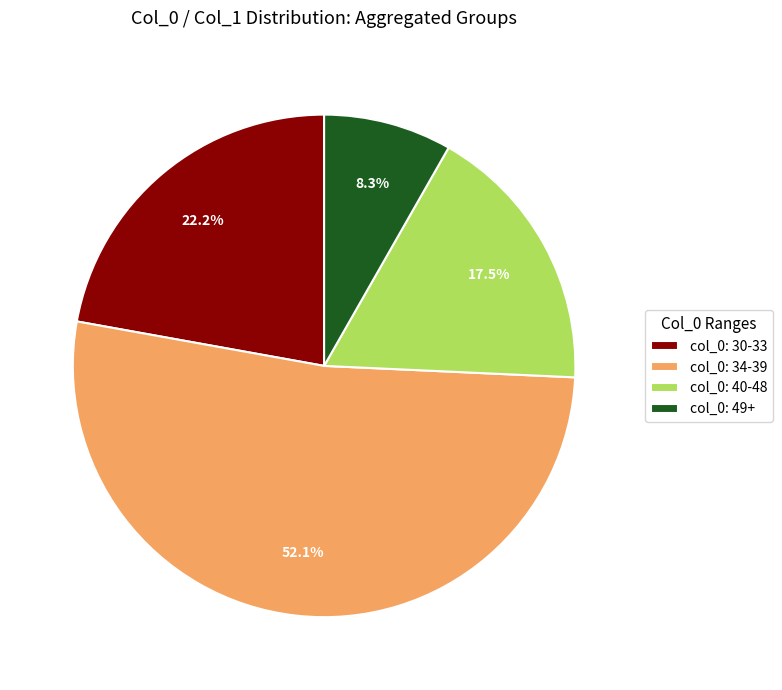

Is there a majority slice in this chart?

Yes